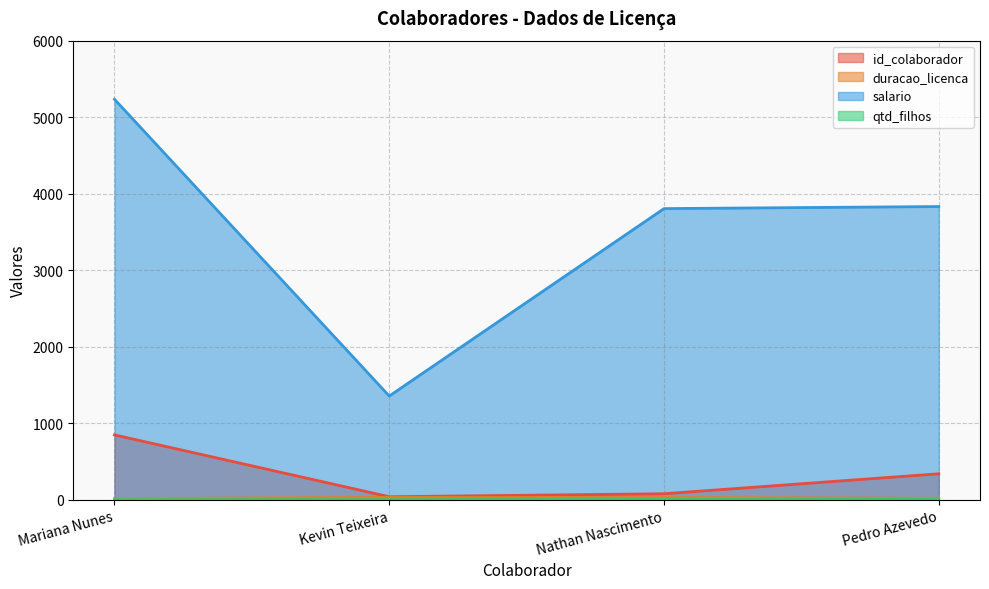

How many data points in id_colaborador are above 339?

1